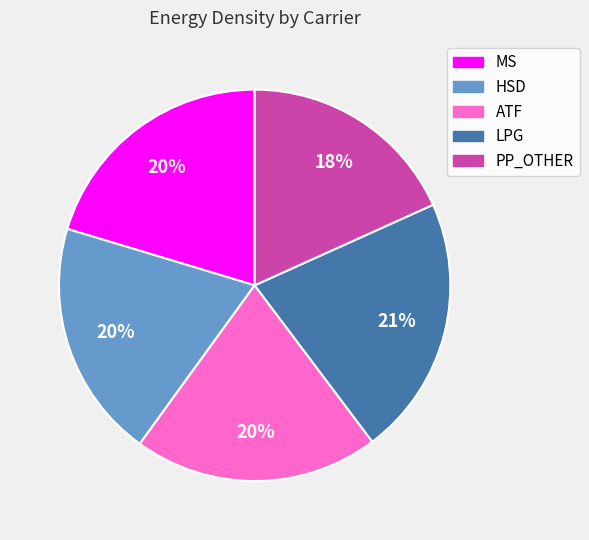

What percentage is the ATF slice, to the nearest percent?

20%